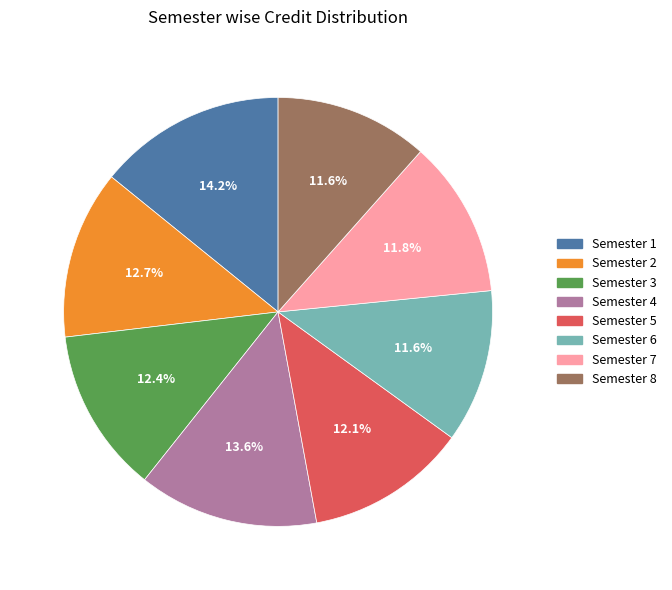

Combined, do Semester 1 and Semester 5 account for over 50%?

No